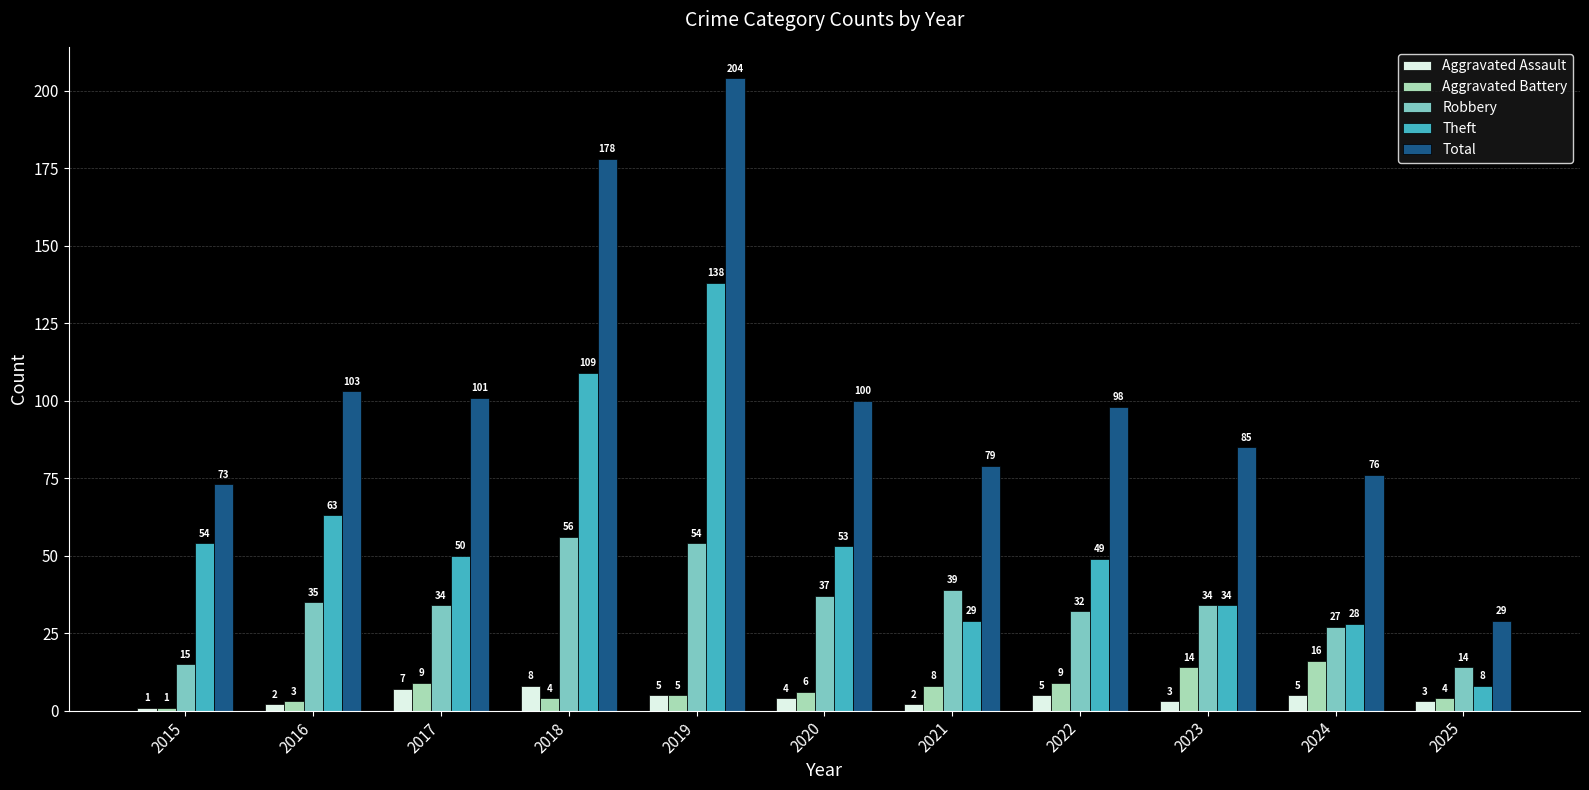

What is the spread (max minus min) of values at 2021?

77